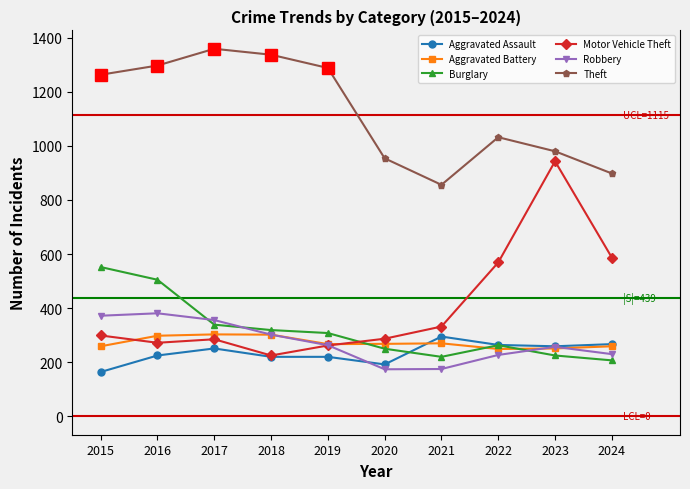

True or false: Aggravated Battery has a value of 298 at 2016.

True